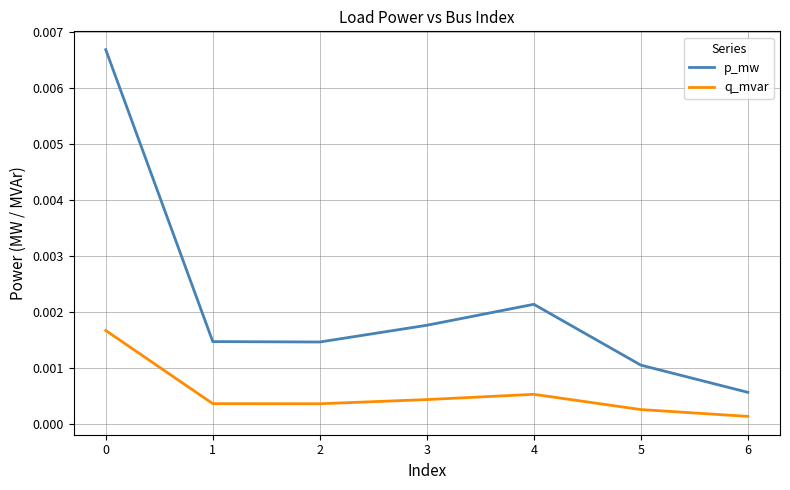

List the series in order of their peak value, lowest first.

q_mvar, p_mw